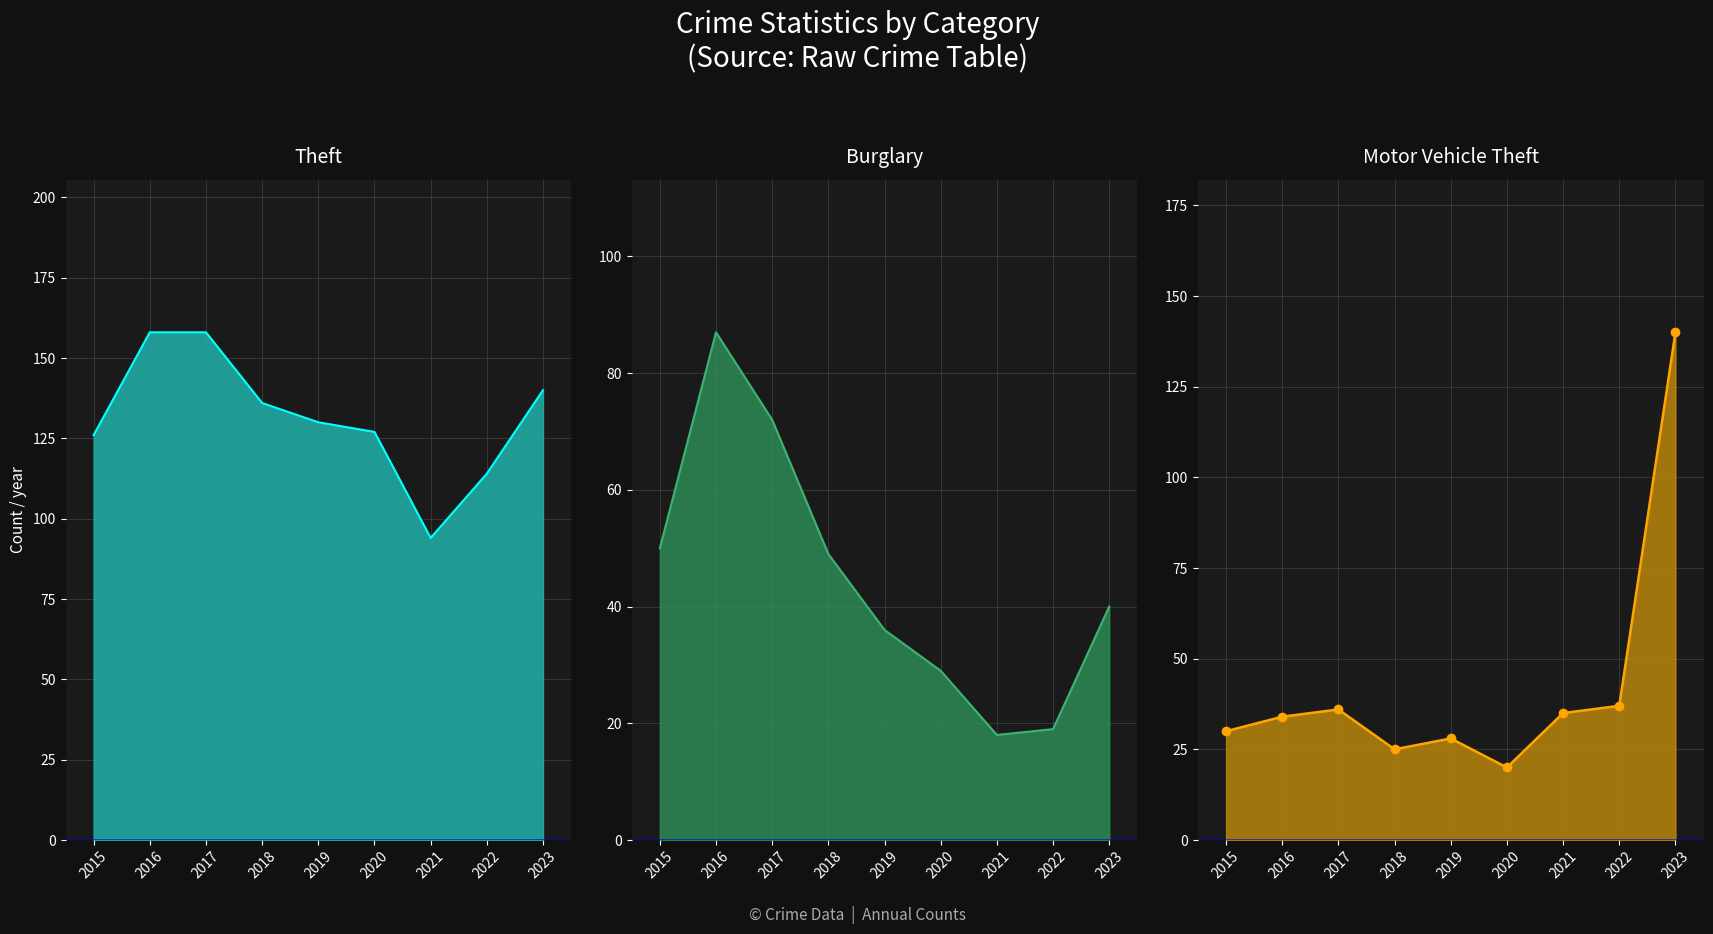

Is it true that Motor Vehicle Theft line equals 30 at 2015?

True